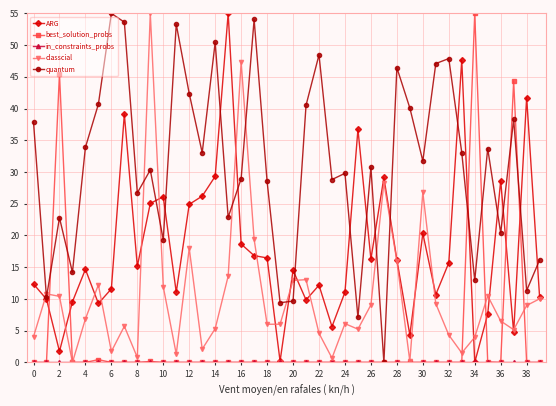

What is the maximum value for ARG?

55.0